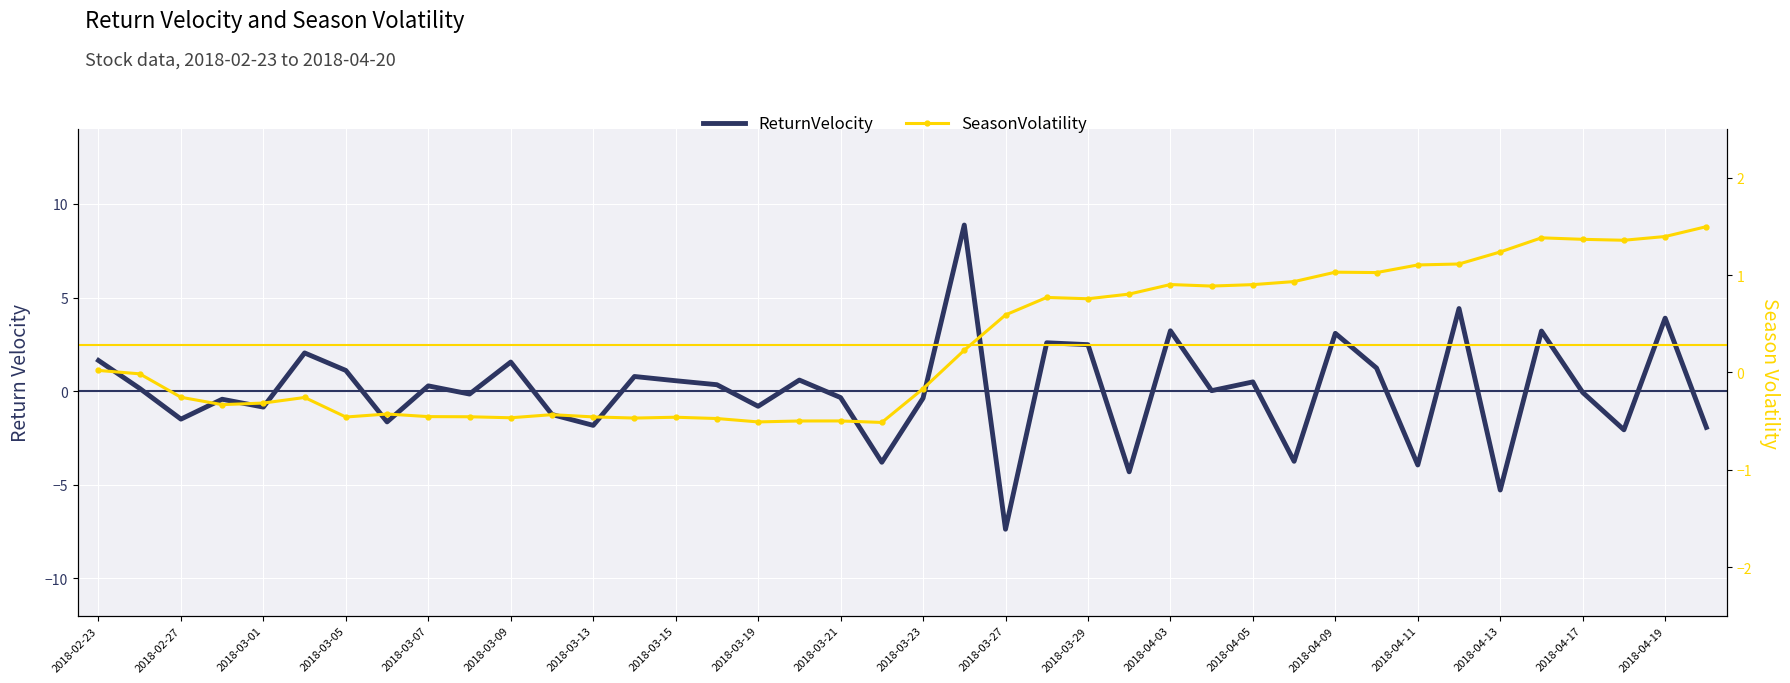

What is the sum of the SeasonVolatility values at 33 and 23?

1.9